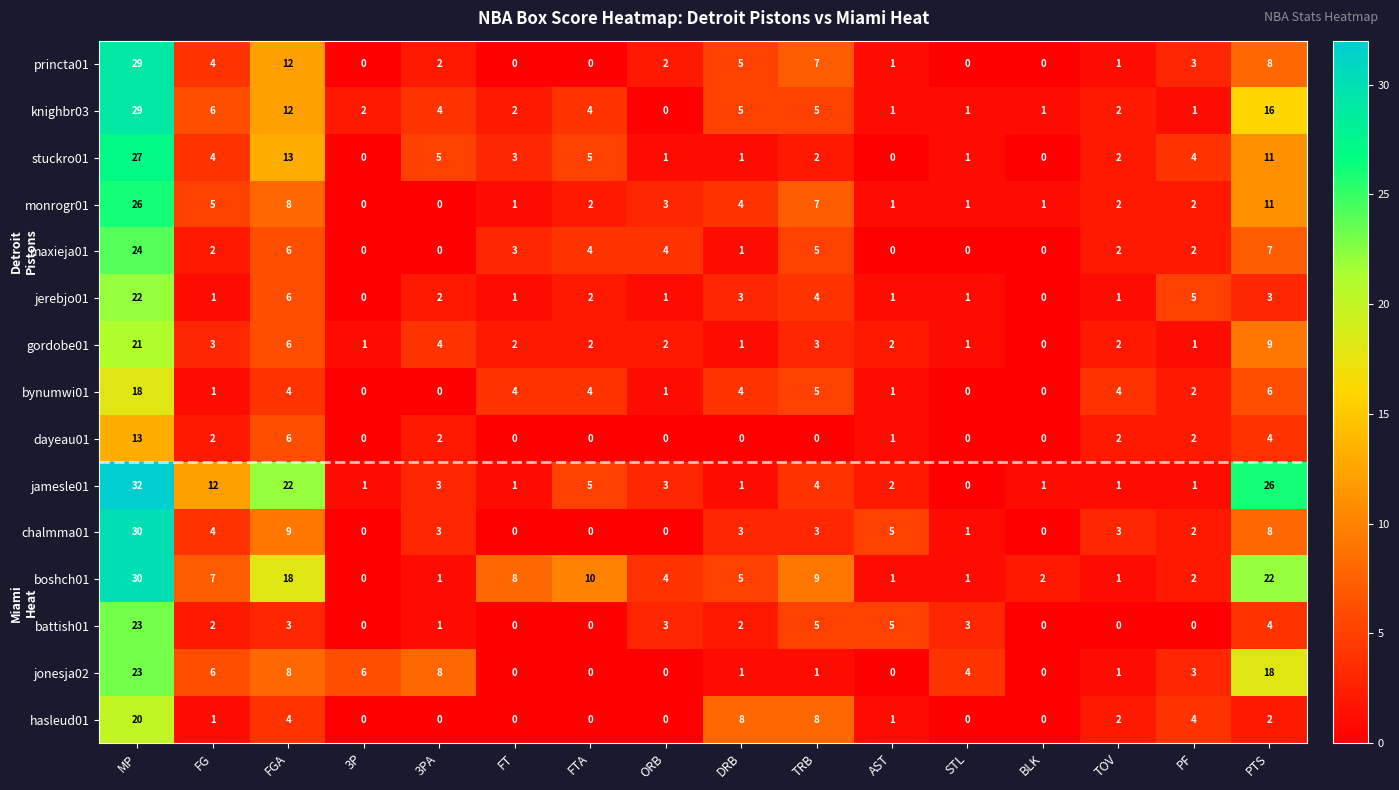

The princta01 series shows -18 at BLK. True or false?

False